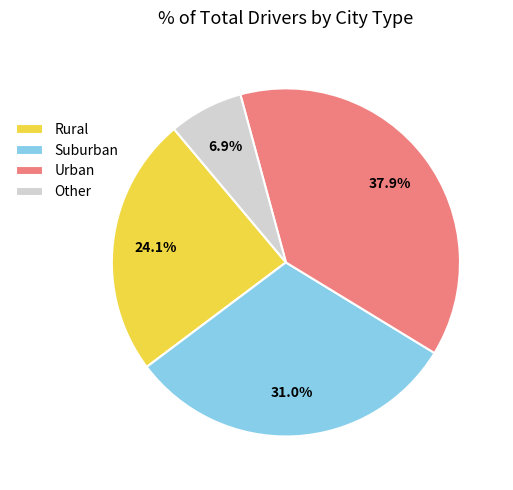

To the nearest percent, what is the difference between the largest and smallest slice percentages?

31%